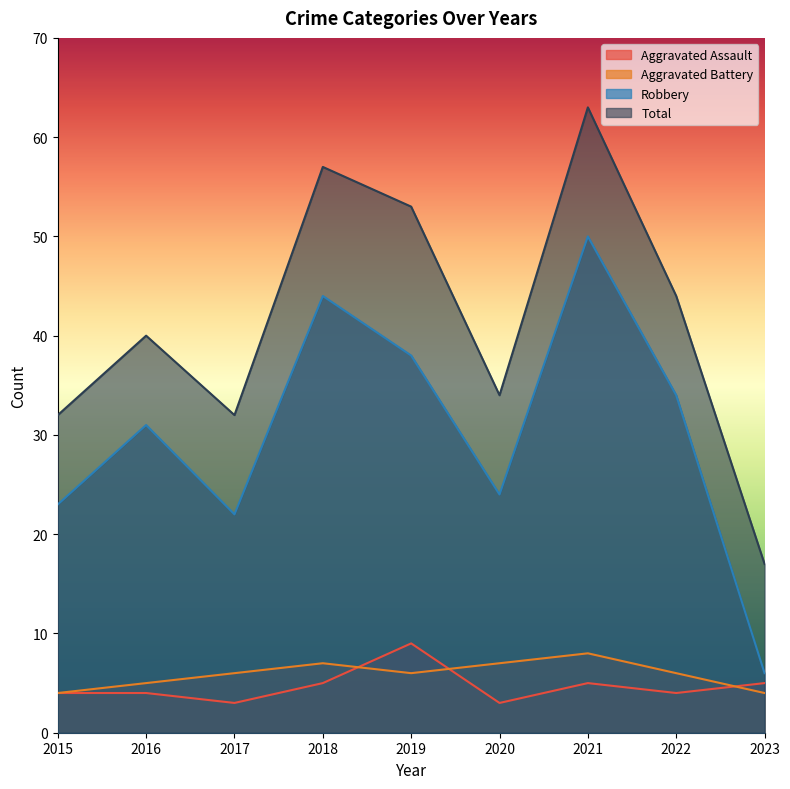

How many data points in Robbery are less than 31?

4